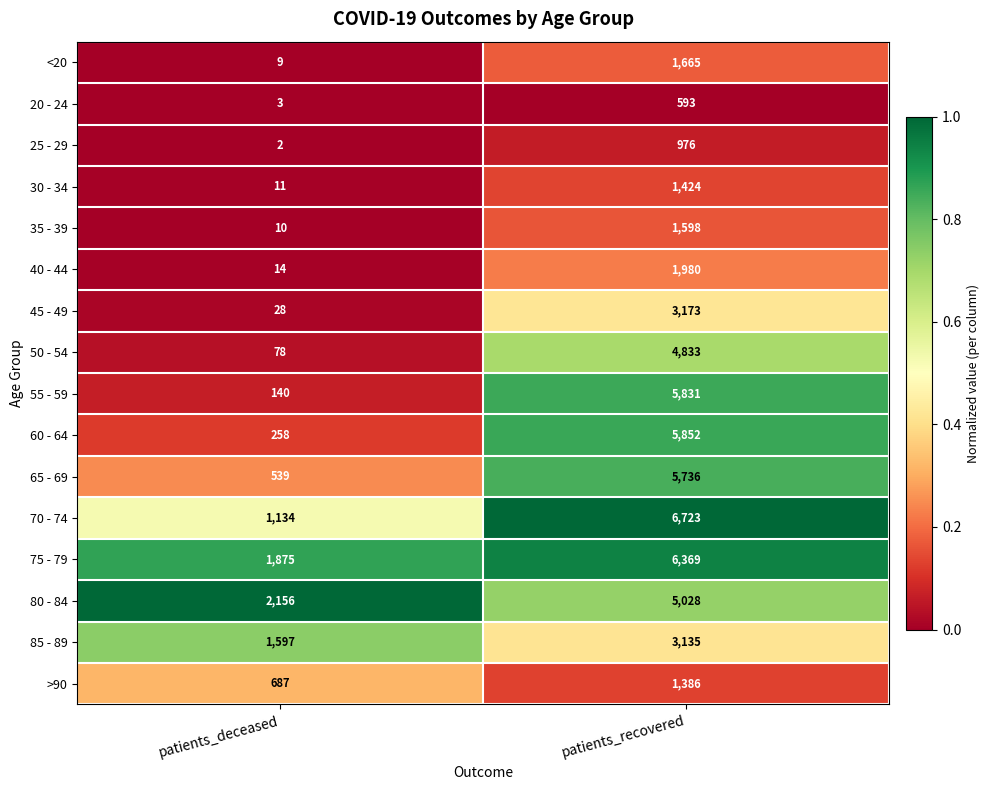

At which category does the chart reach its minimum across all series?

patients_deceased